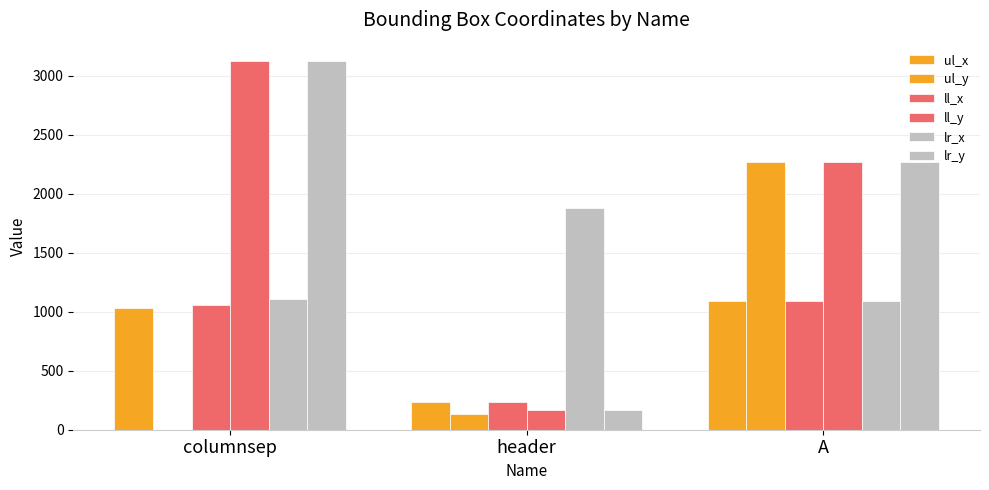

Reading left to right, extract all data points from this chart.

ul_x: columnsep=1031	header=237	A=1091
ul_y: columnsep=0	header=132	A=2267
ll_x: columnsep=1055	header=237	A=1091
ll_y: columnsep=3125	header=170	A=2269
lr_x: columnsep=1111	header=1883	A=1092
lr_y: columnsep=3125	header=170	A=2269